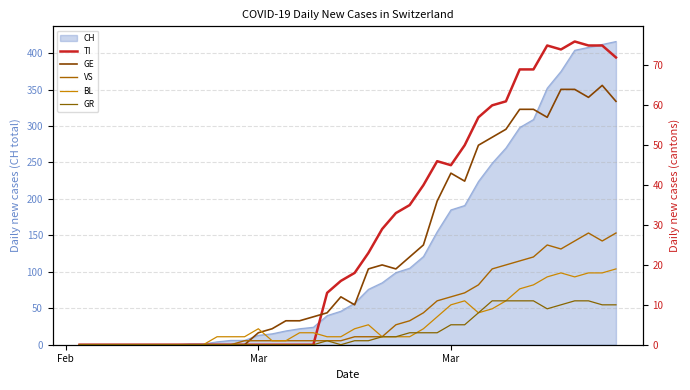

Which category has the lowest value across all series?

Feb